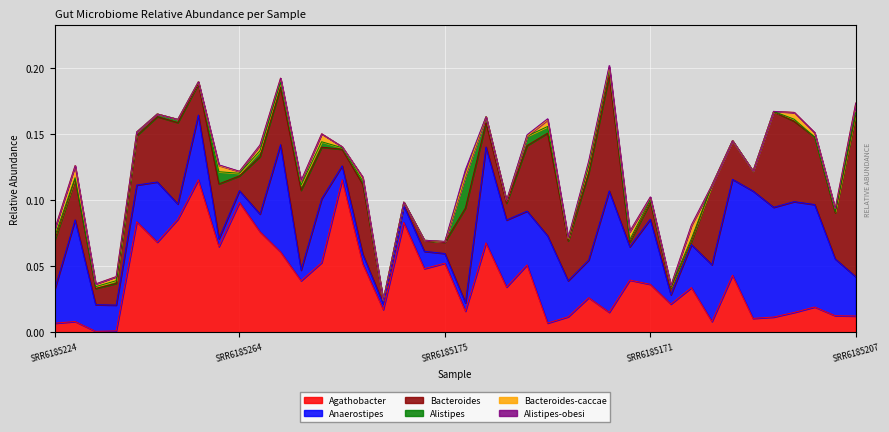

True or false: Alistipes-obesi and Agathobacter cross at least once.

False